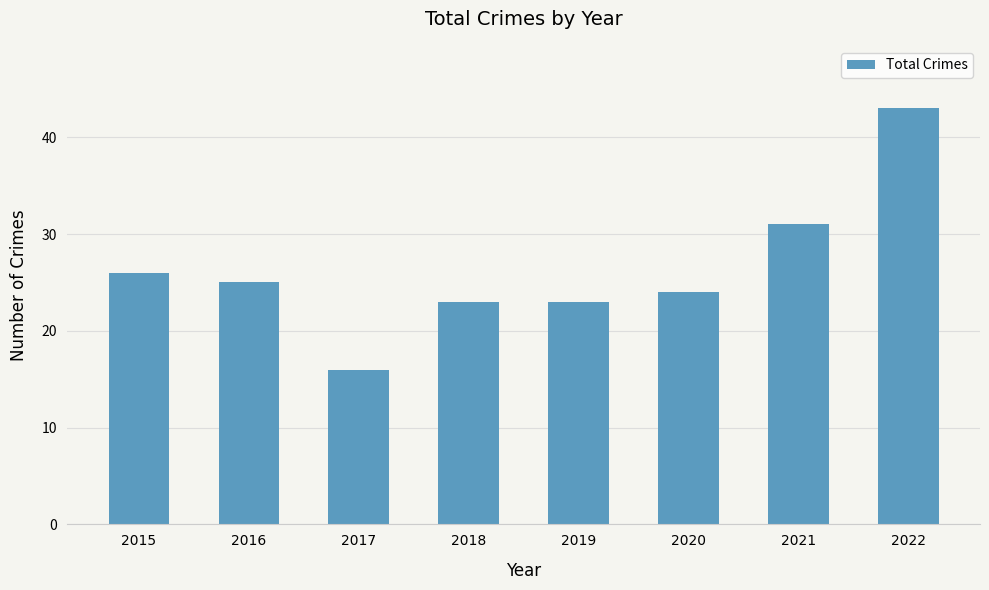

Are the bars horizontal?

No